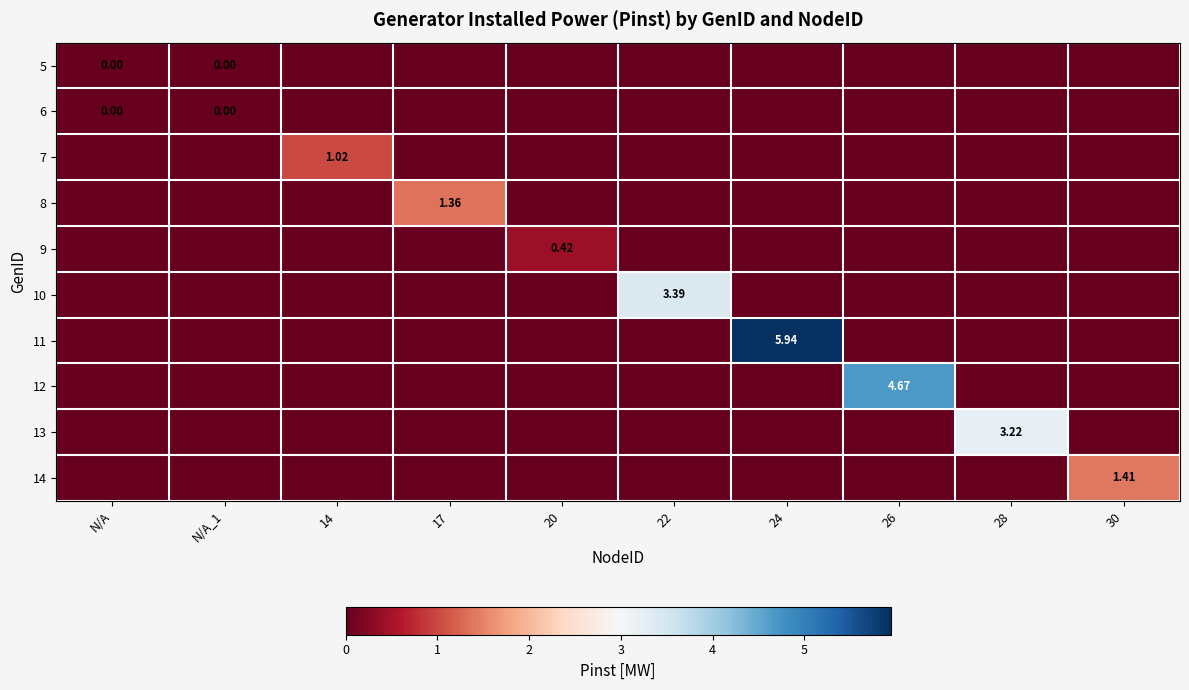

What is the average value of the 11 series?

0.6